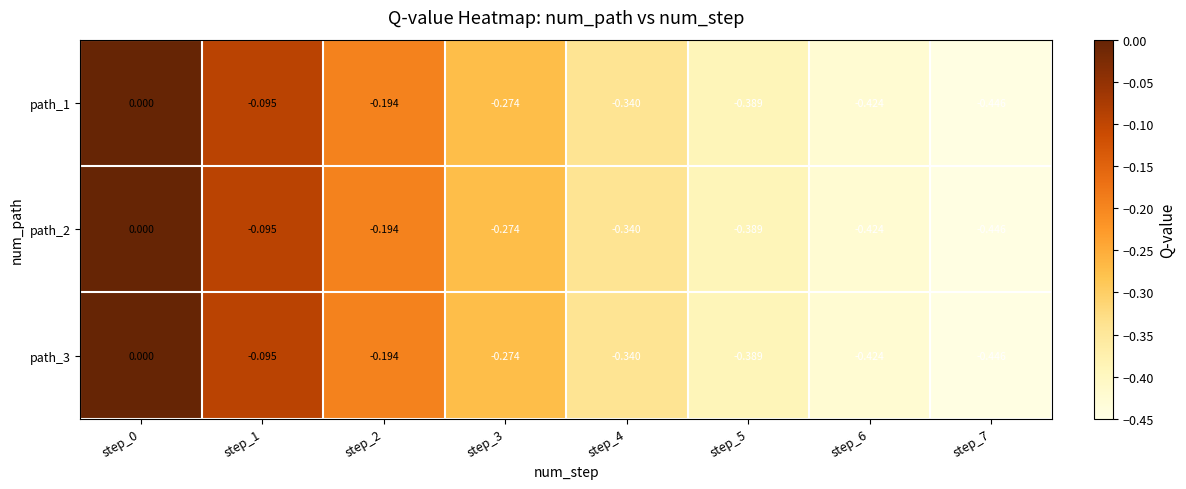

Is the value of path_2 at step_1 greater than the value of path_3 at step_5?

Yes